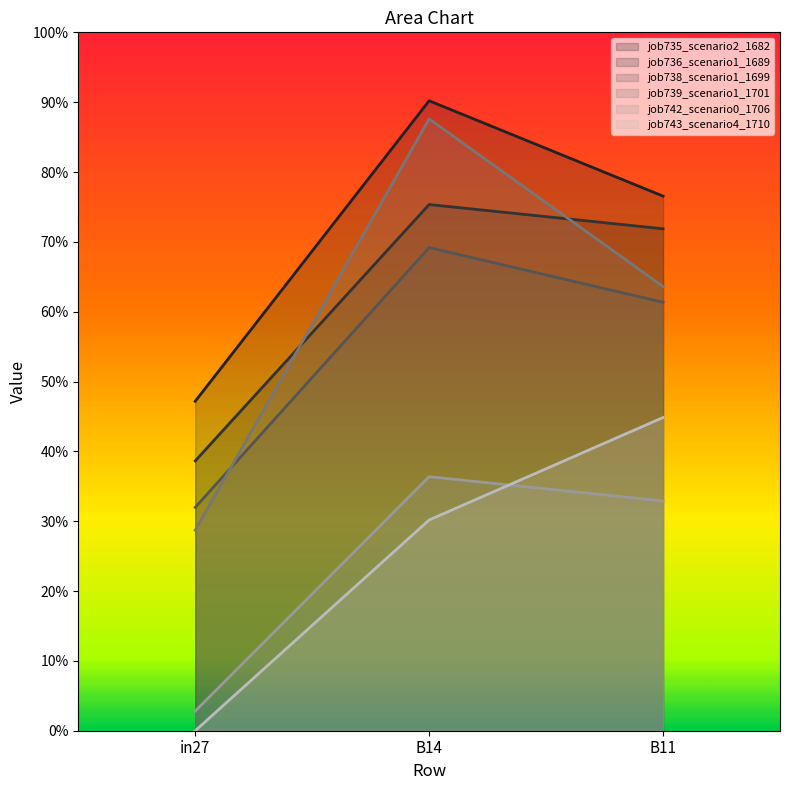

At which label is job736_scenario1_1689 closest to 0?

in27